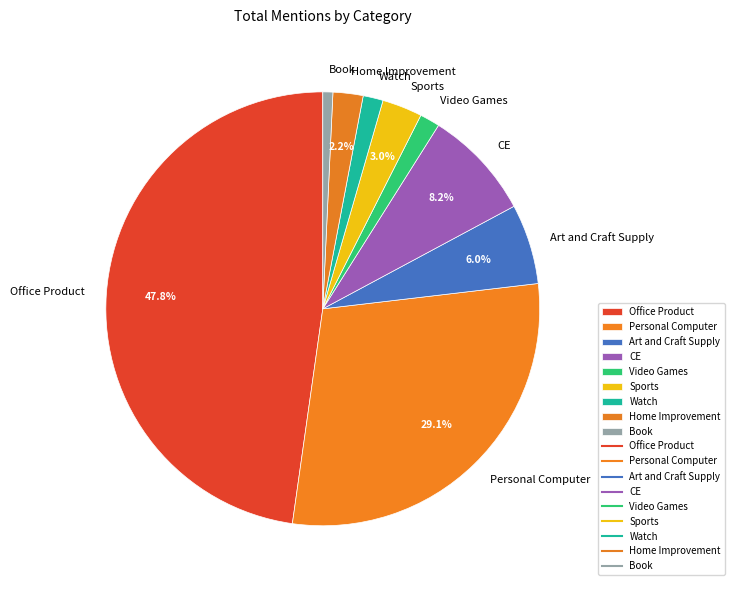

Which category has the smallest portion of the pie?

Book